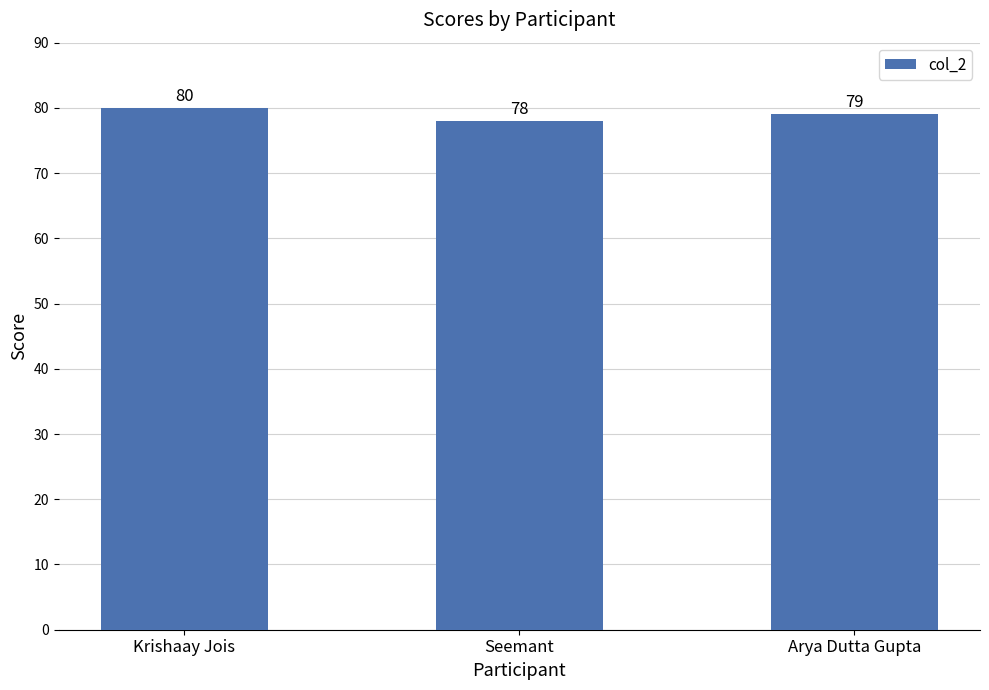

What is the difference between the maximum and second lowest values?

1